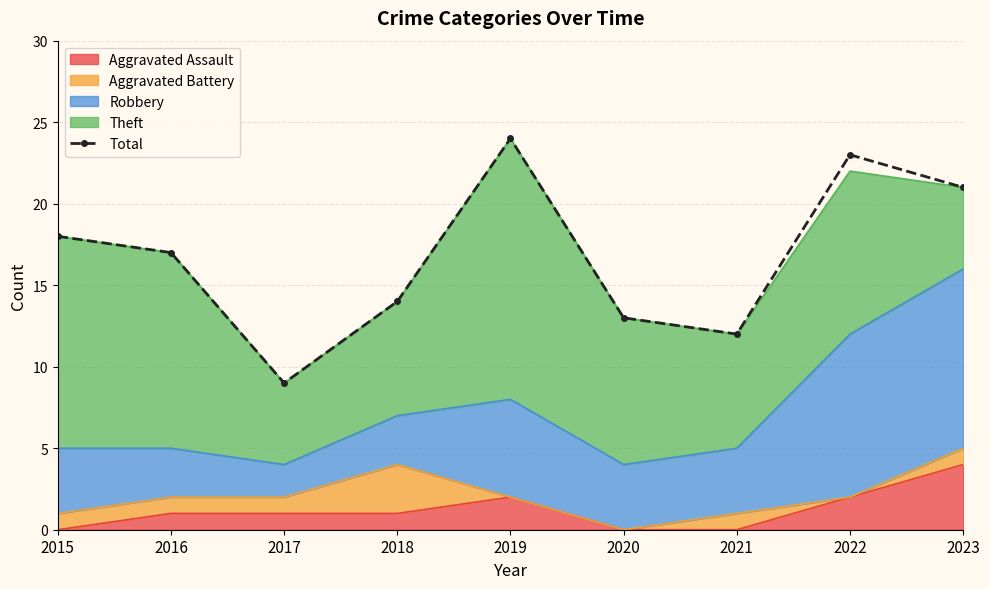

What is the value of the 1st point from the left?

18